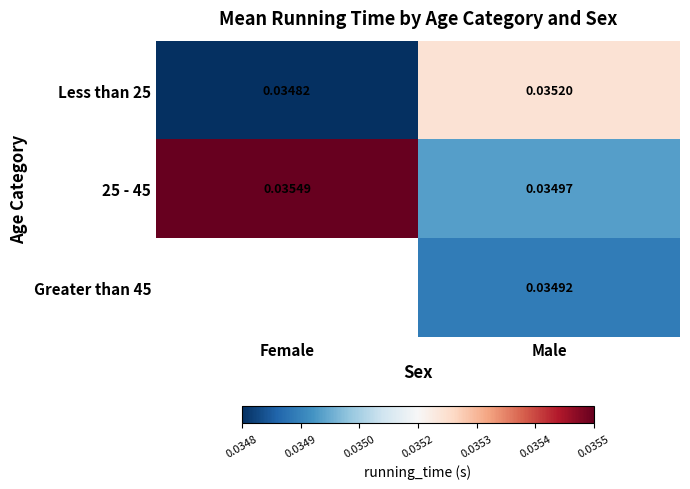

Count the number of categories in the chart.

2